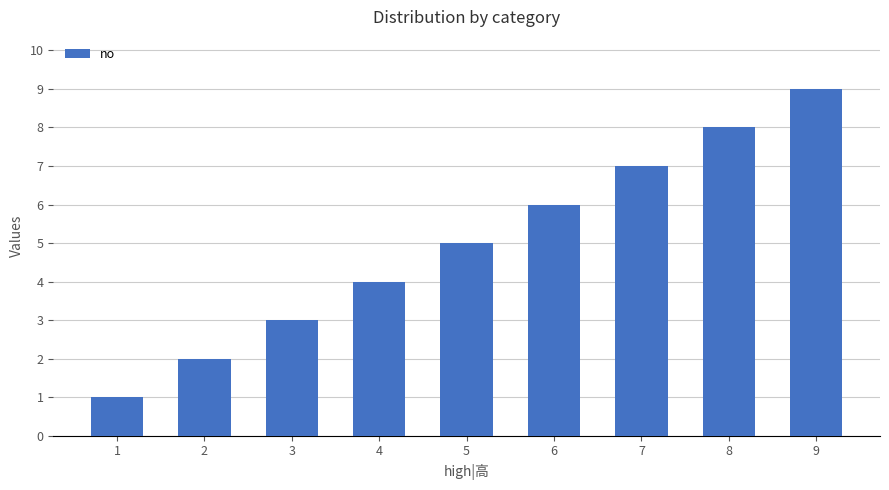

Approximately how many times larger is the value at 8 compared to 2?

4.0